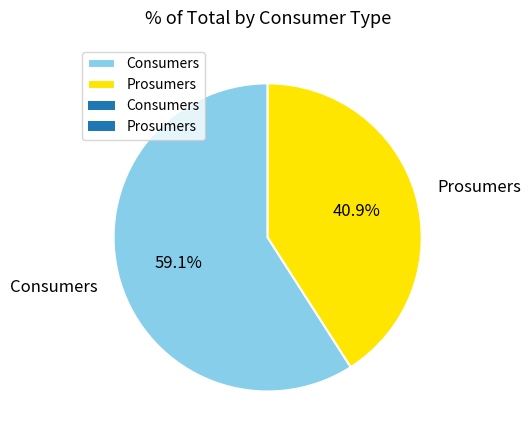

What is the majority slice?

Consumers